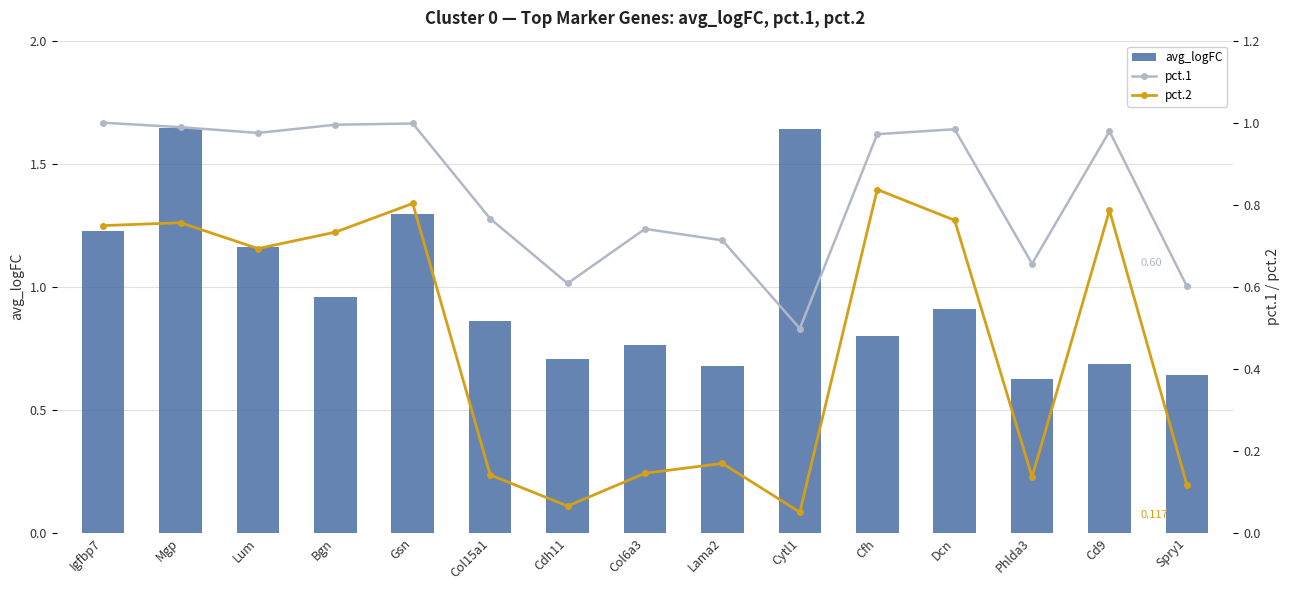

What is the approximate value of pct.1 at Dcn?

1.0